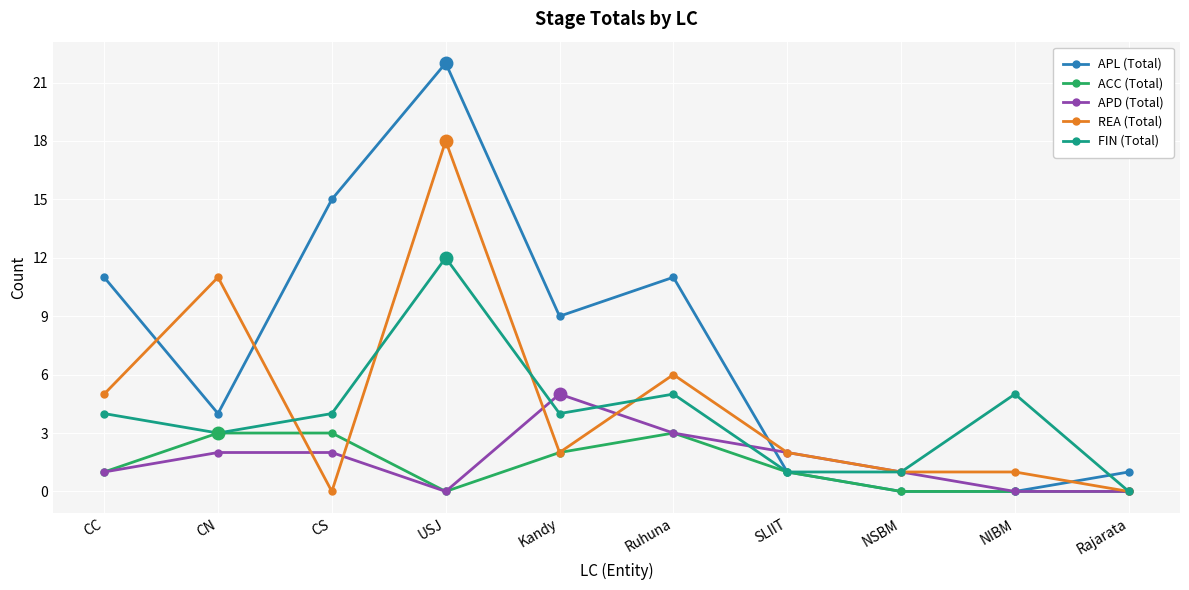

What is the label of the 10th point from the left?

Rajarata